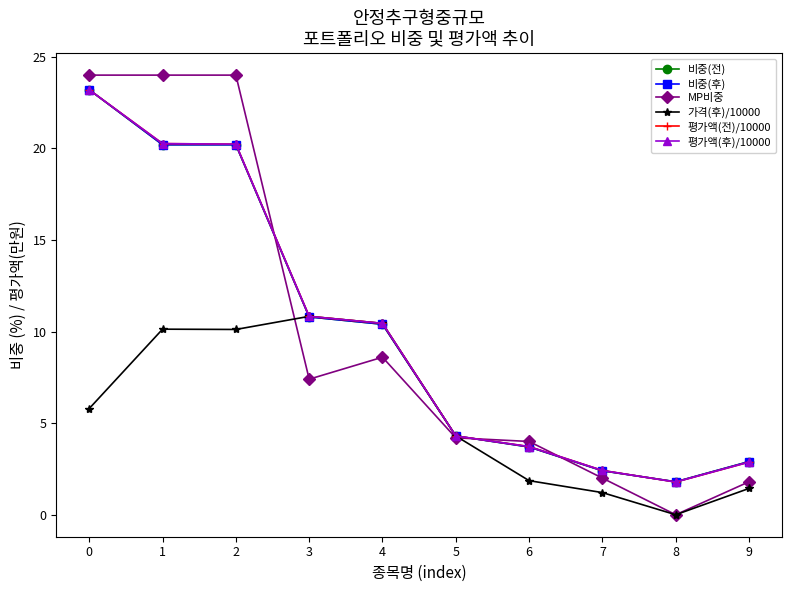

How many intersections are there between 비중(전) and 가격(후)/10000?

2